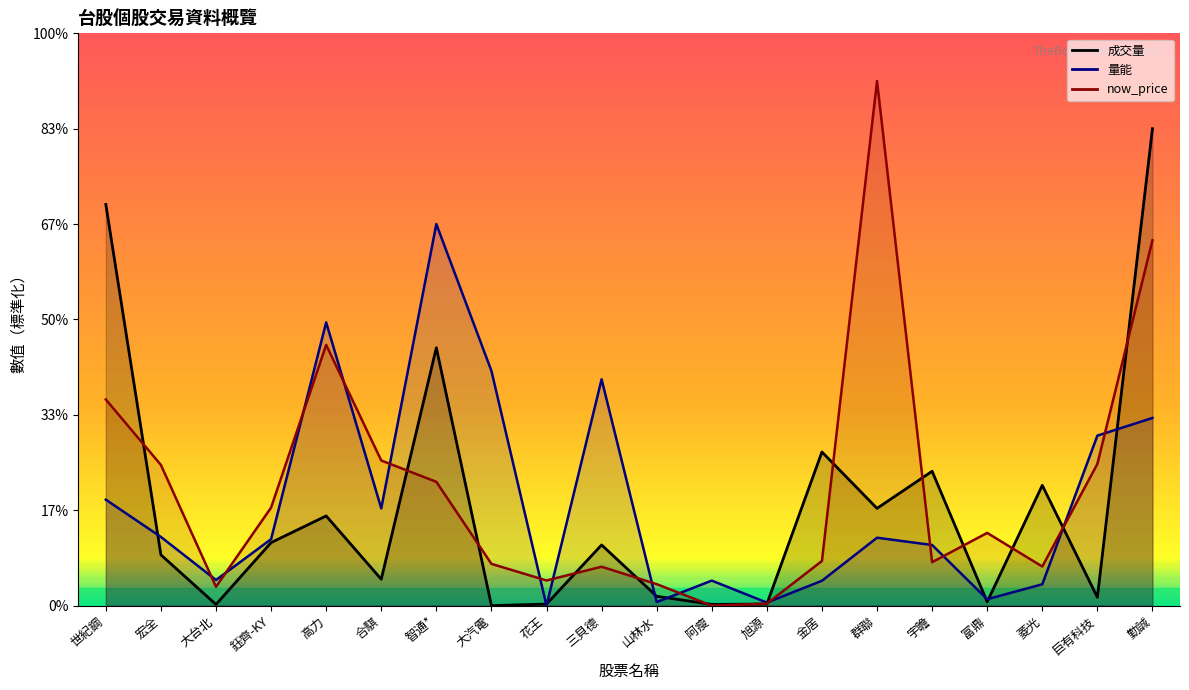

How many values in the 成交量 series exceed 63?

10